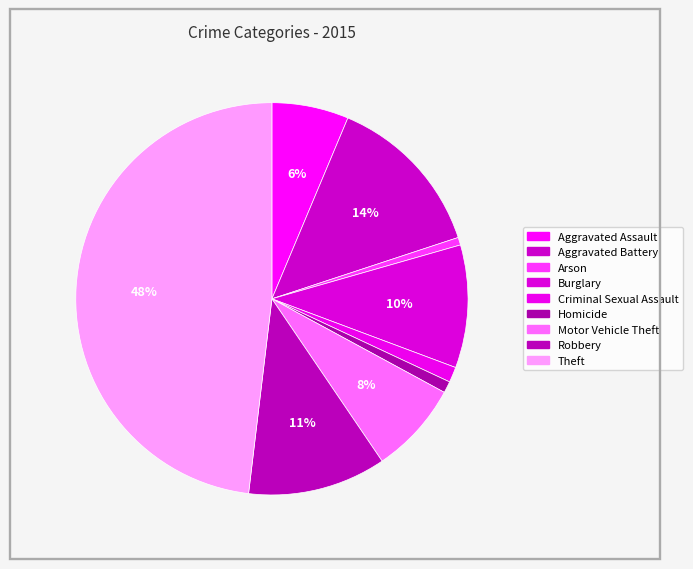

Count the number of slices in the pie.

9